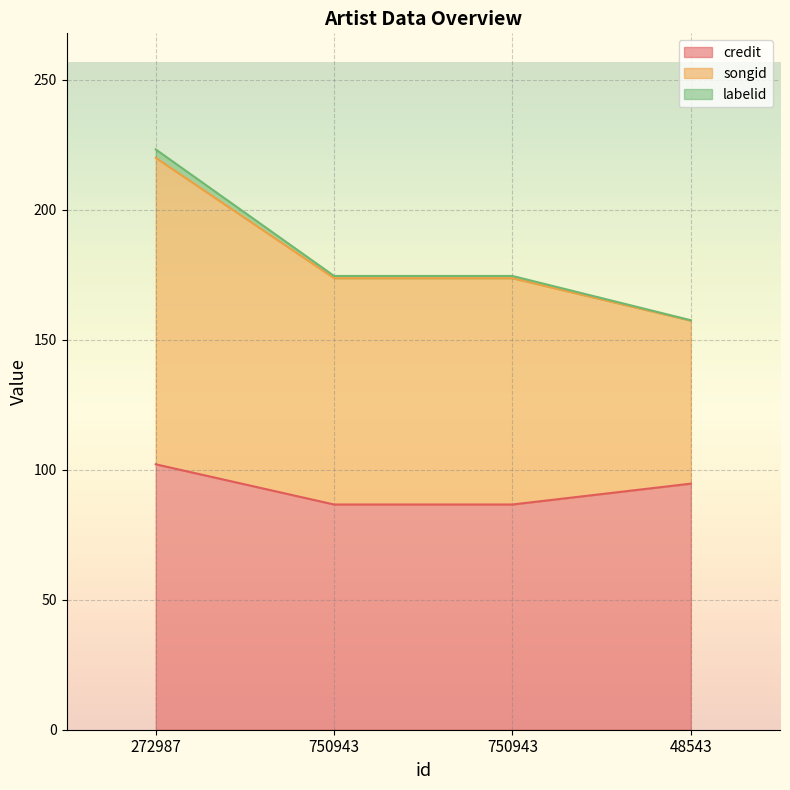

What is the difference between the highest and lowest values at 750943?

87.9